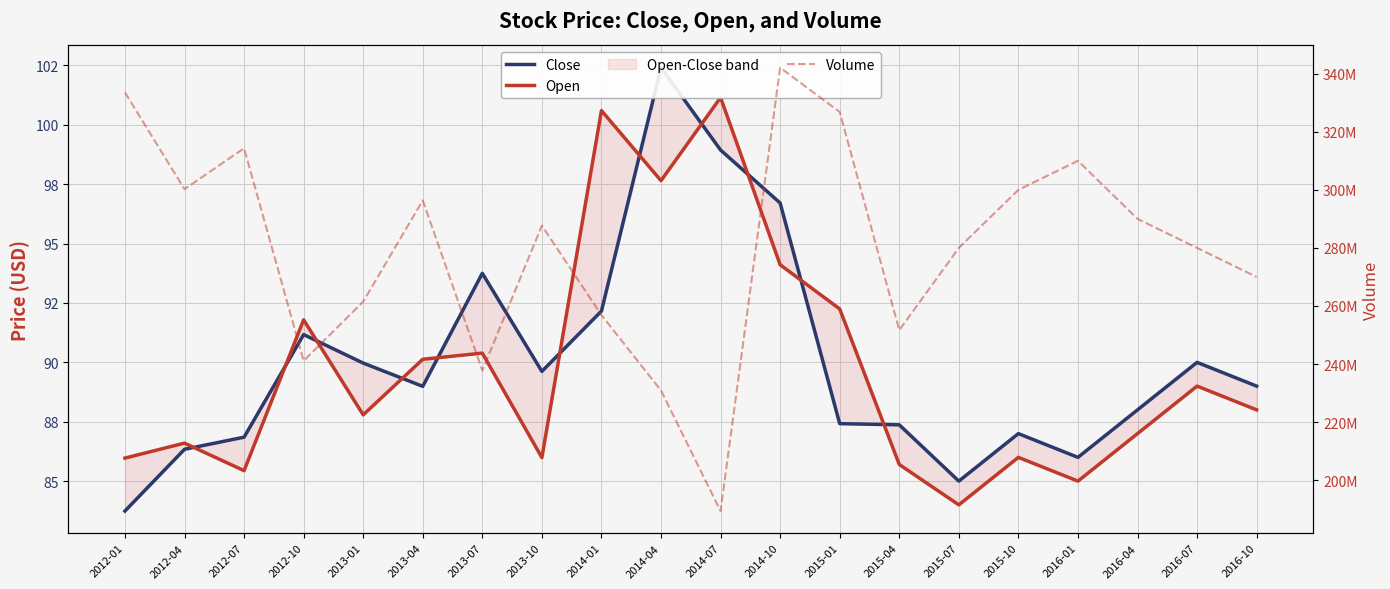

Which has a higher value, 2013-01 or 2012-07?

2013-01